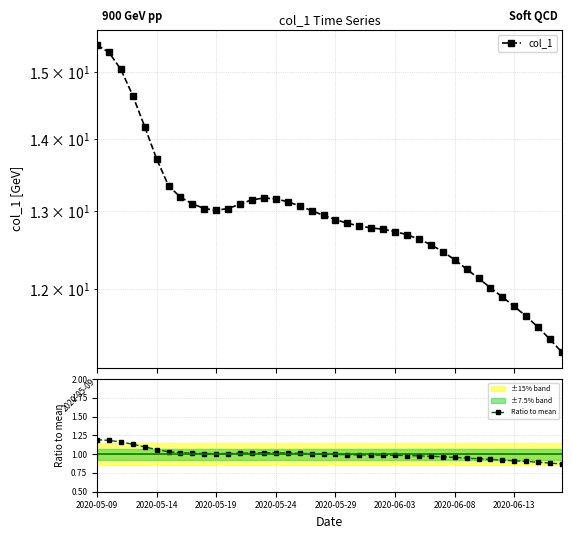

At 28, list the series in order from largest to smallest.

col_1, Ratio to mean